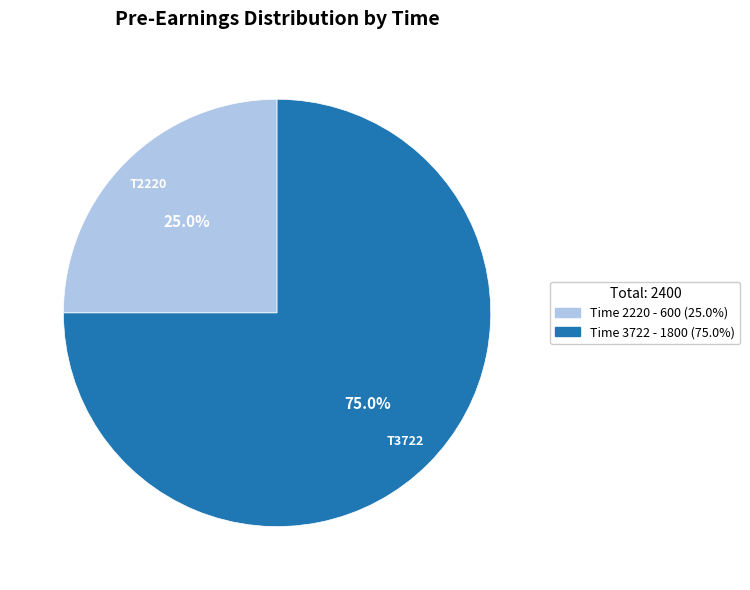

Does any single category account for the majority?

Yes